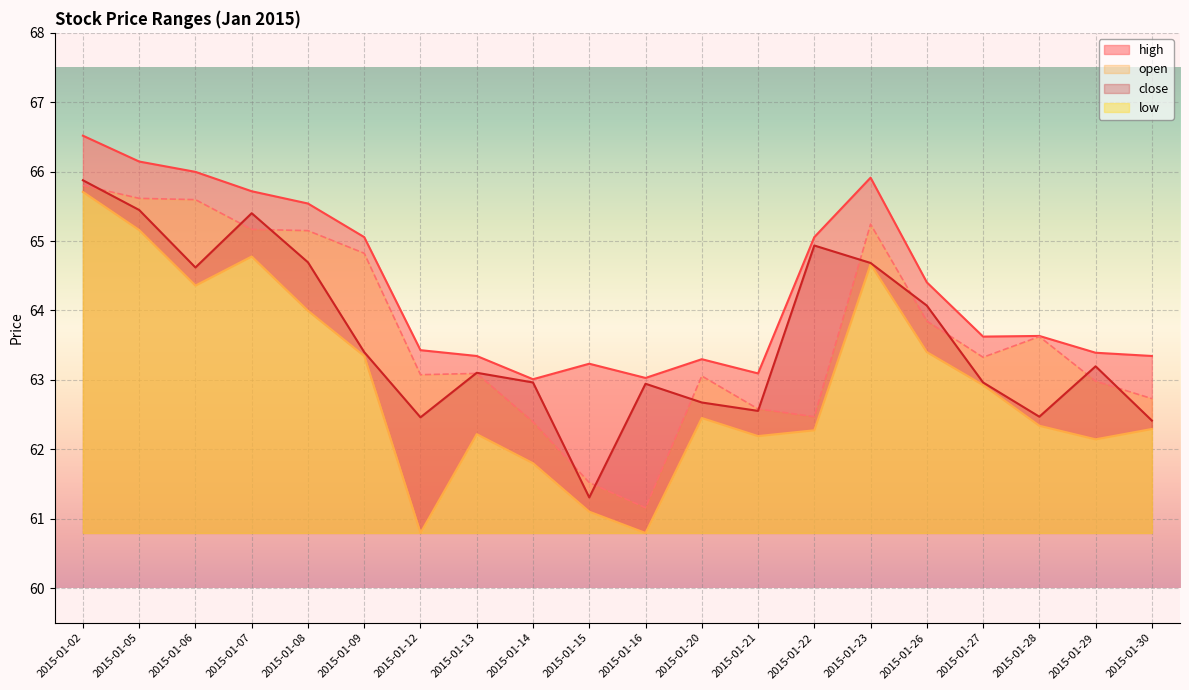

True or false: high and low intersect in this chart.

False